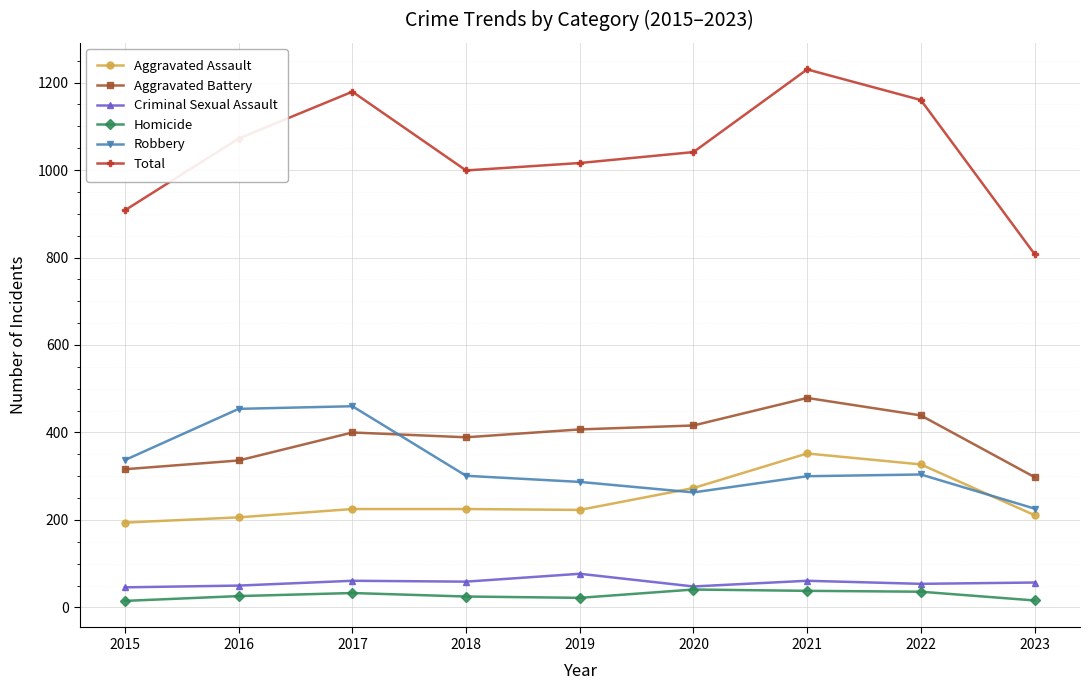

What is the sum of all Aggravated Assault values?

2236